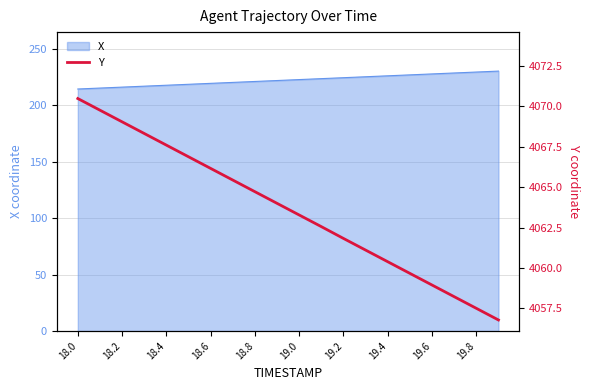

True or false: the data has more than 0 interior local peaks.

False